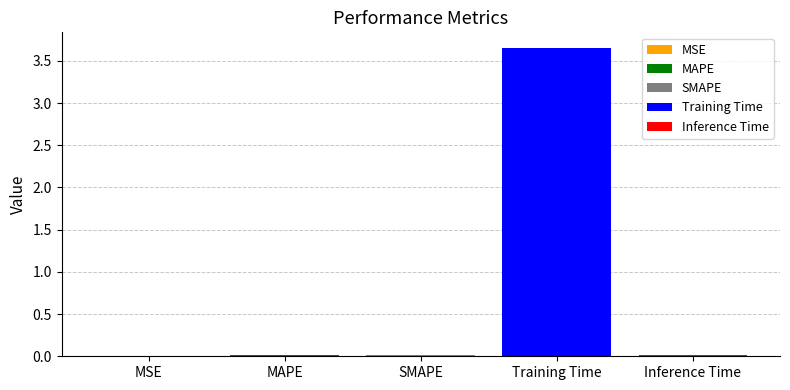

Which category has the highest value across all series?

Training Time